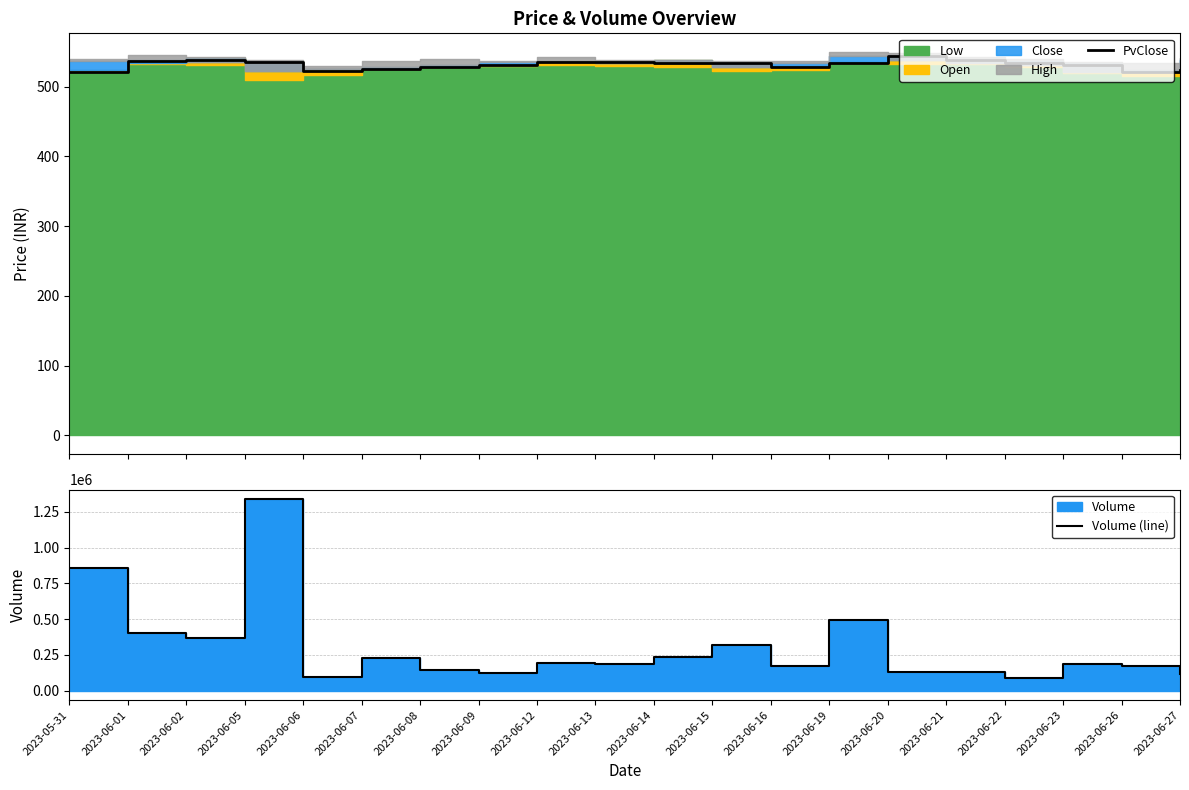

What position from the left is 2023-06-21?

16